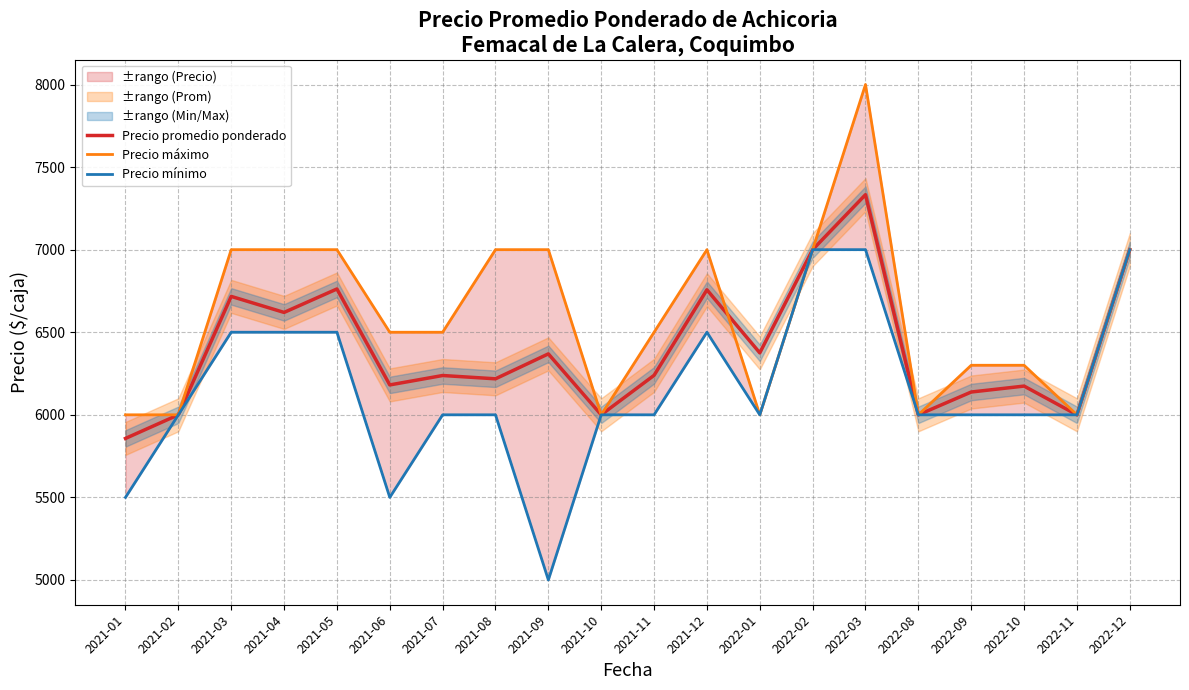

How many data points in Precio máximo are above 6500?

9